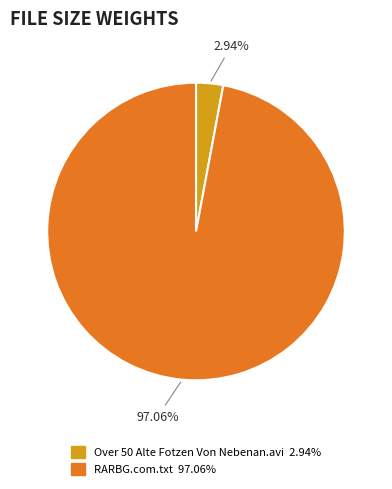

Combined, do RARBG.com.txt and Over 50 Alte Fotzen Von Nebenan.avi account for over 50%?

Yes